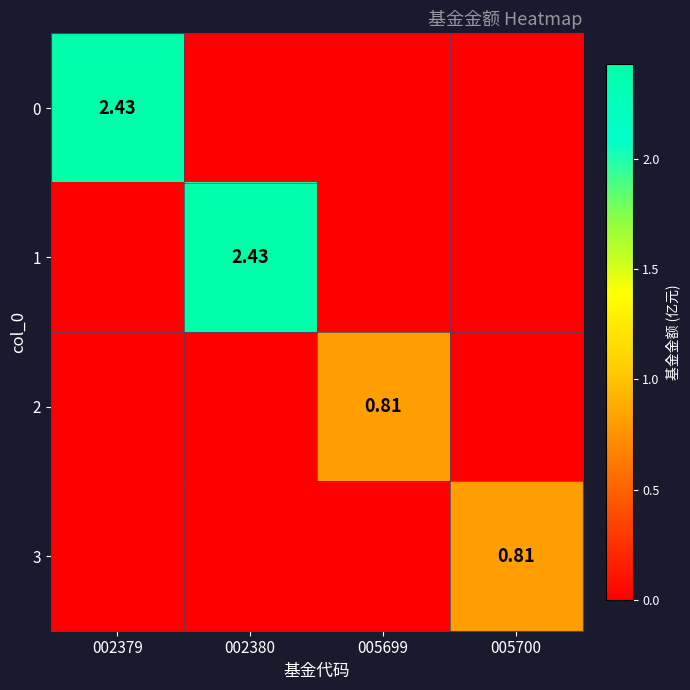

How many data points in 2 are above 0?

1